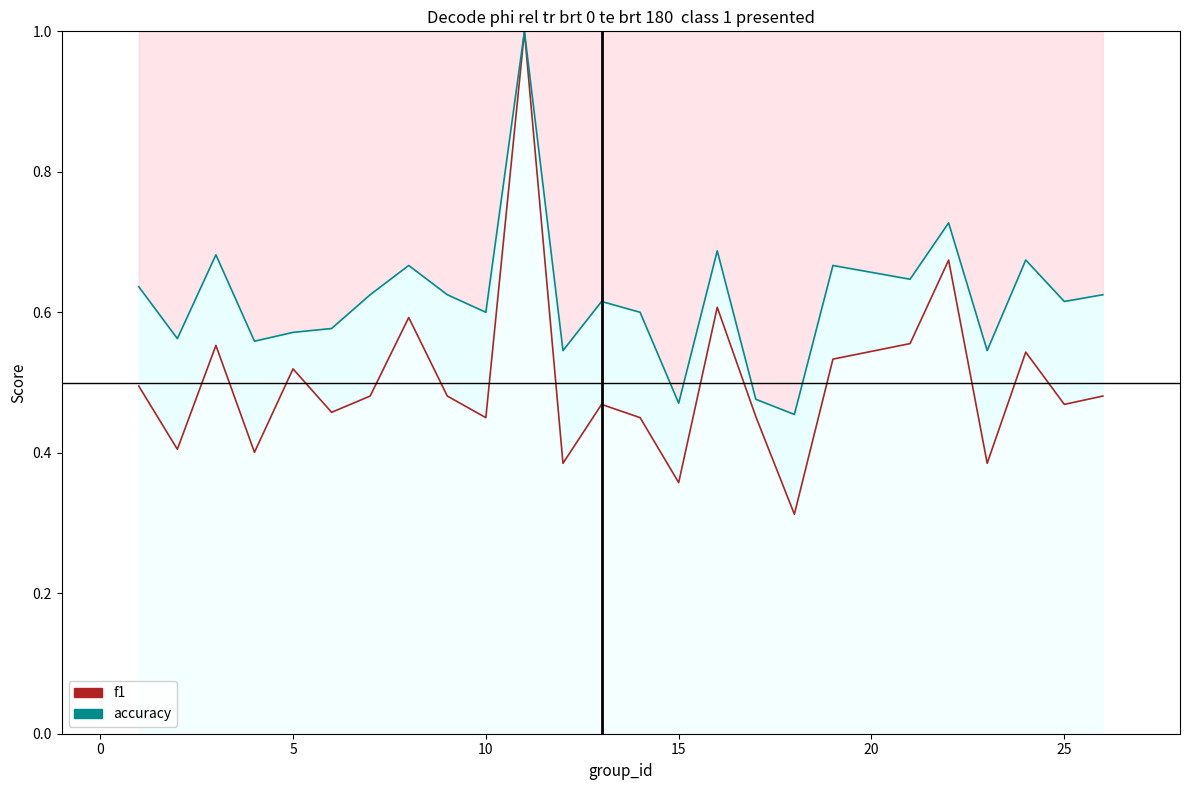

Reading left to right, transcribe all the data shown in this chart.

f1: 0.5	0.4	0.6	0.4	0.5	0.5	0.5	0.6	0.5	0.5	1.0	0.4	0.5	0.5	0.4	0.6	0.5	0.3	0.5	0.6	0.7	0.4	0.5	0.5	0.5
accuracy: 0.6	0.6	0.7	0.6	0.6	0.6	0.6	0.7	0.6	0.6	1.0	0.5	0.6	0.6	0.5	0.7	0.5	0.5	0.7	0.6	0.7	0.5	0.7	0.6	0.6